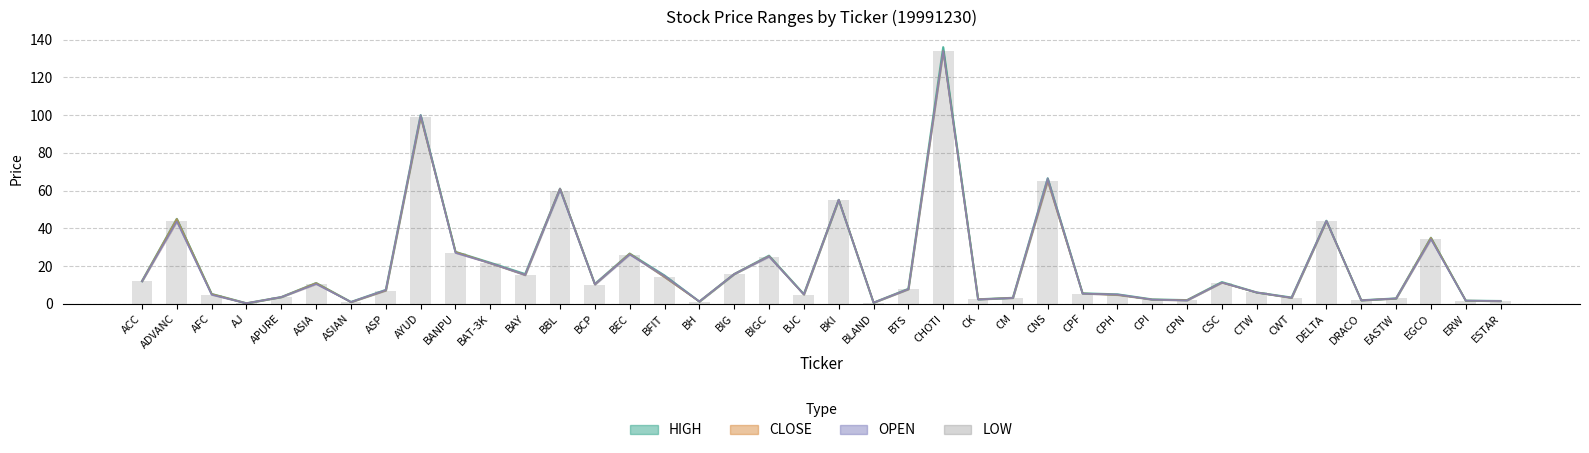

What is the label of the 6th bar from the left?

ASIA